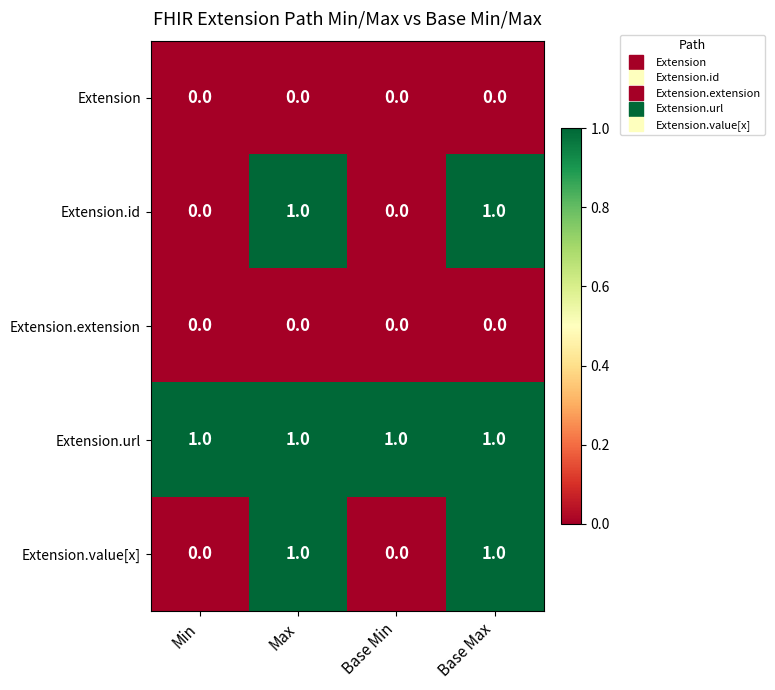

At how many categories does at least one series exceed 0?

4